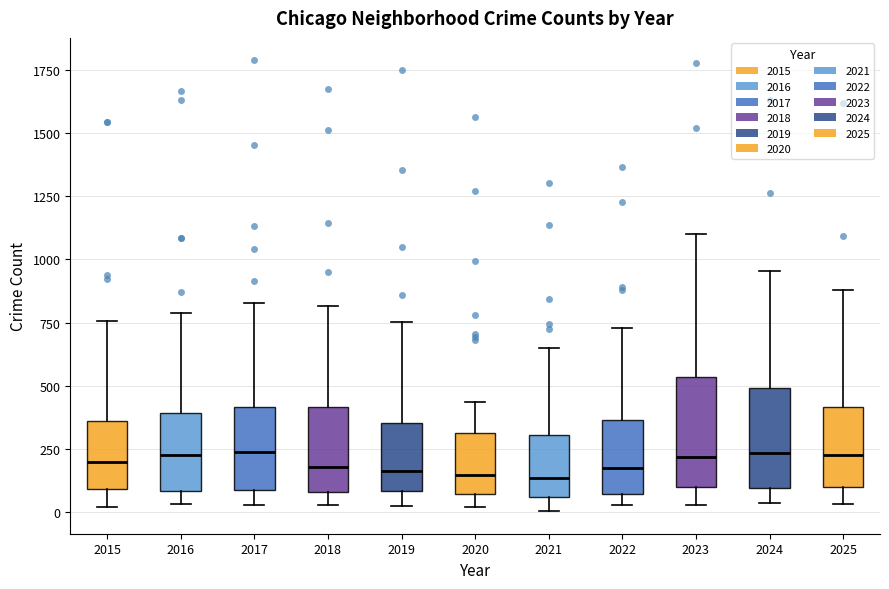

Reading left to right, transcribe this box plot: for each box, give where its median line is, the range the box spans, and where its two whiskers end, as read against the y-axis. The values are not printed on the chart, so give them approximately, as read against the axis.

2015: median 200, box 100 to 350, whiskers 0 to 750
2016: median 250, box 100 to 400, whiskers 50 to 800
2017: median 250, box 100 to 400, whiskers 50 to 850
2018: median 200, box 100 to 400, whiskers 50 to 800
2019: median 150, box 100 to 350, whiskers 0 to 750
2020: median 150, box 50 to 300, whiskers 0 to 450
2021: median 150, box 50 to 300, whiskers 0 to 650
2022: median 150, box 50 to 350, whiskers 50 (just below the box's lower edge) to 750
2023: median 200, box 100 to 550, whiskers 50 to 1100
2024: median 250, box 100 to 500, whiskers 50 to 950
2025: median 250, box 100 to 400, whiskers 50 to 900